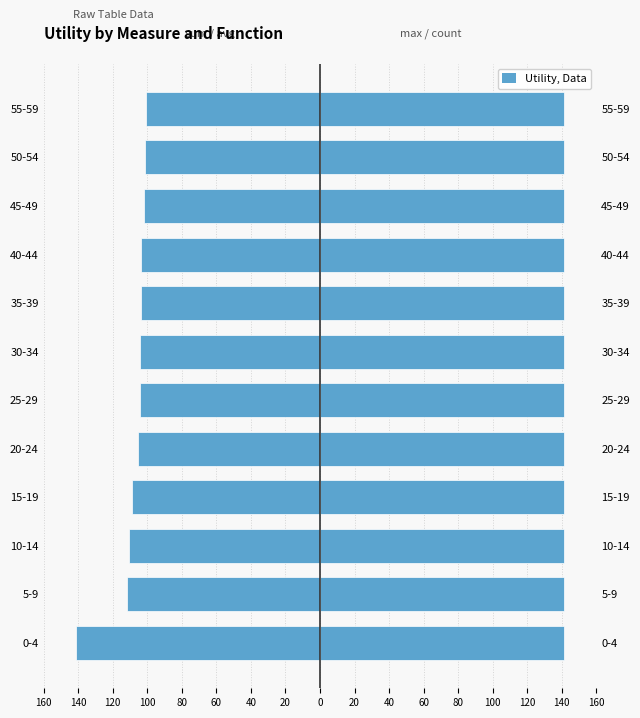

What is the minimum value shown in the chart?

-141.4